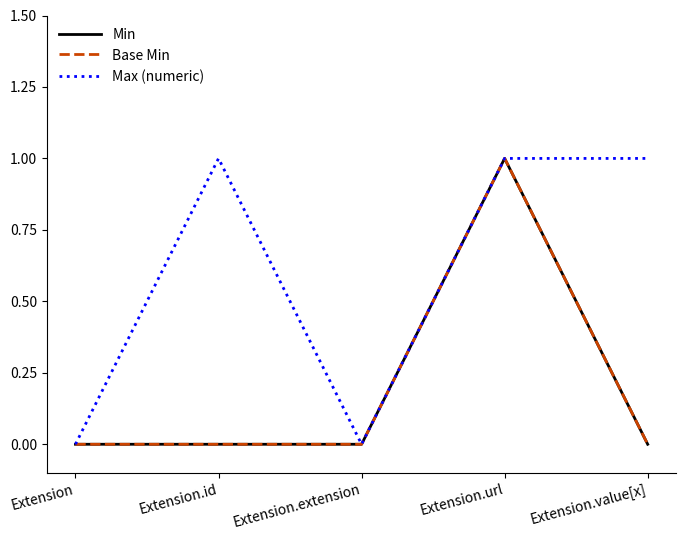

What is the label of the 3rd point from the left?

Extension.extension